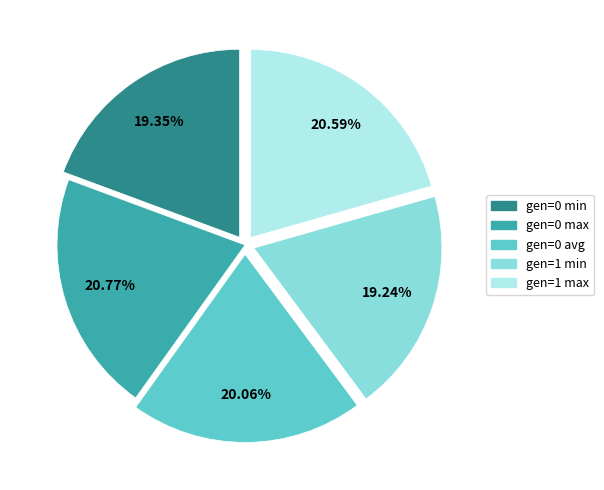

Combined, do gen=1 min and gen=0 avg account for over 50%?

No